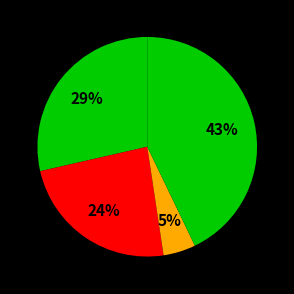

To the nearest percent, what is the average slice percentage?

20%